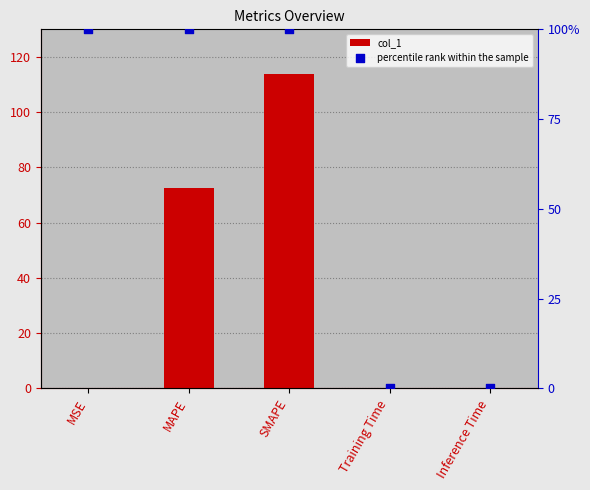

What are all the series names shown in the legend?

col_1, percentile rank within the sample